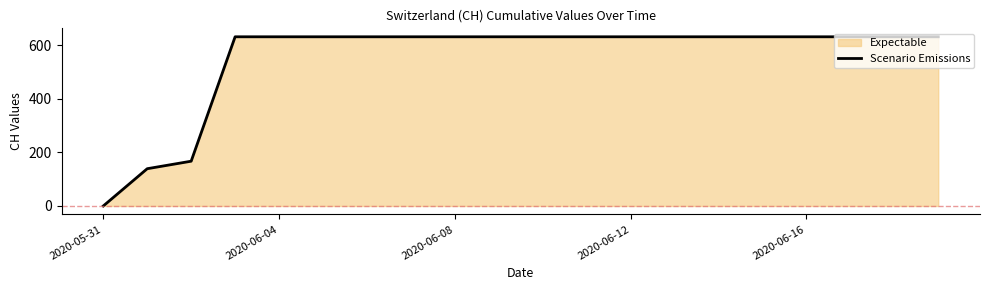

The chart shows a value of 631 at 9. True or false?

True